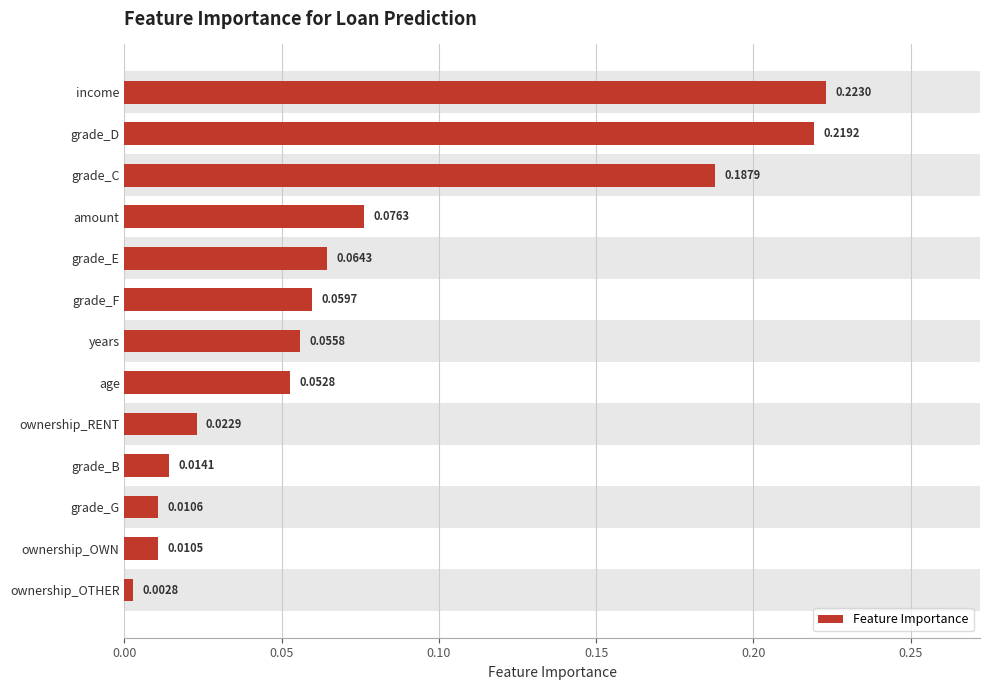

What is the sum of all values?

1.0